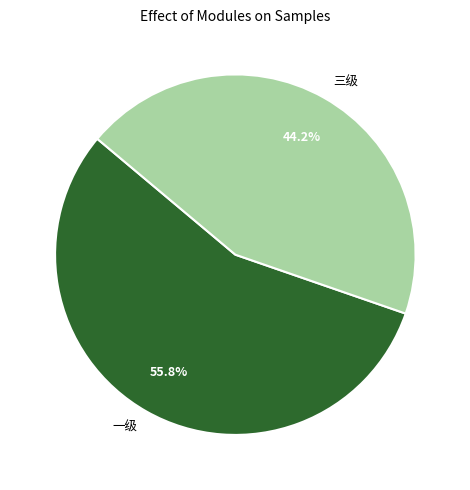

Combined, what portion of the pie is 一级 and 三级?

100.0%